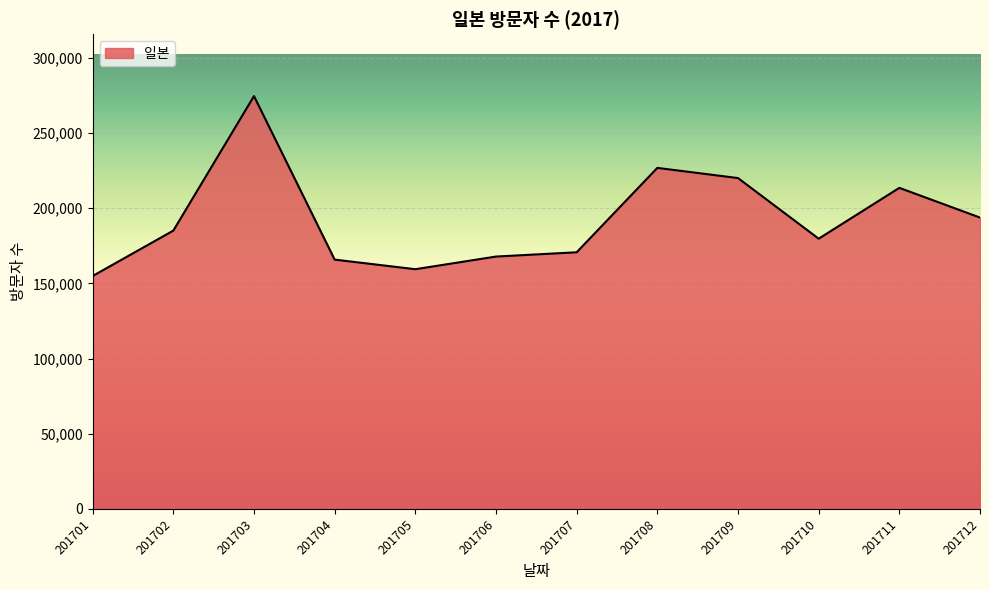

Reading left to right, what are all the values shown in this chart?

154862	185032	274478	165748	159379	167785	170634	226735	219968	179661	213460	193705